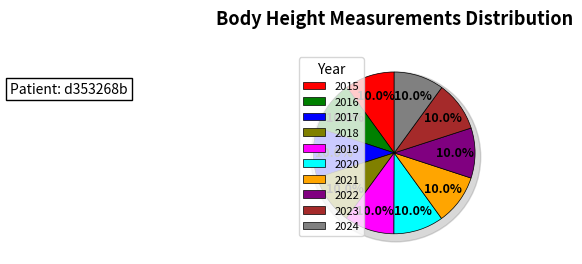

Which slice is the smallest?

2015